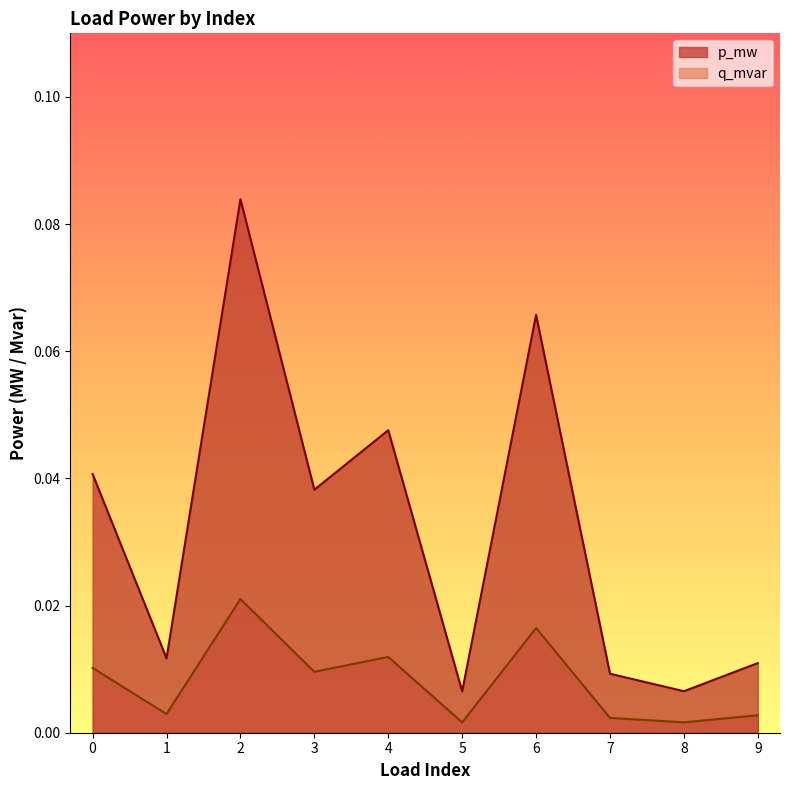

What is the maximum value shown in the chart?

0.1